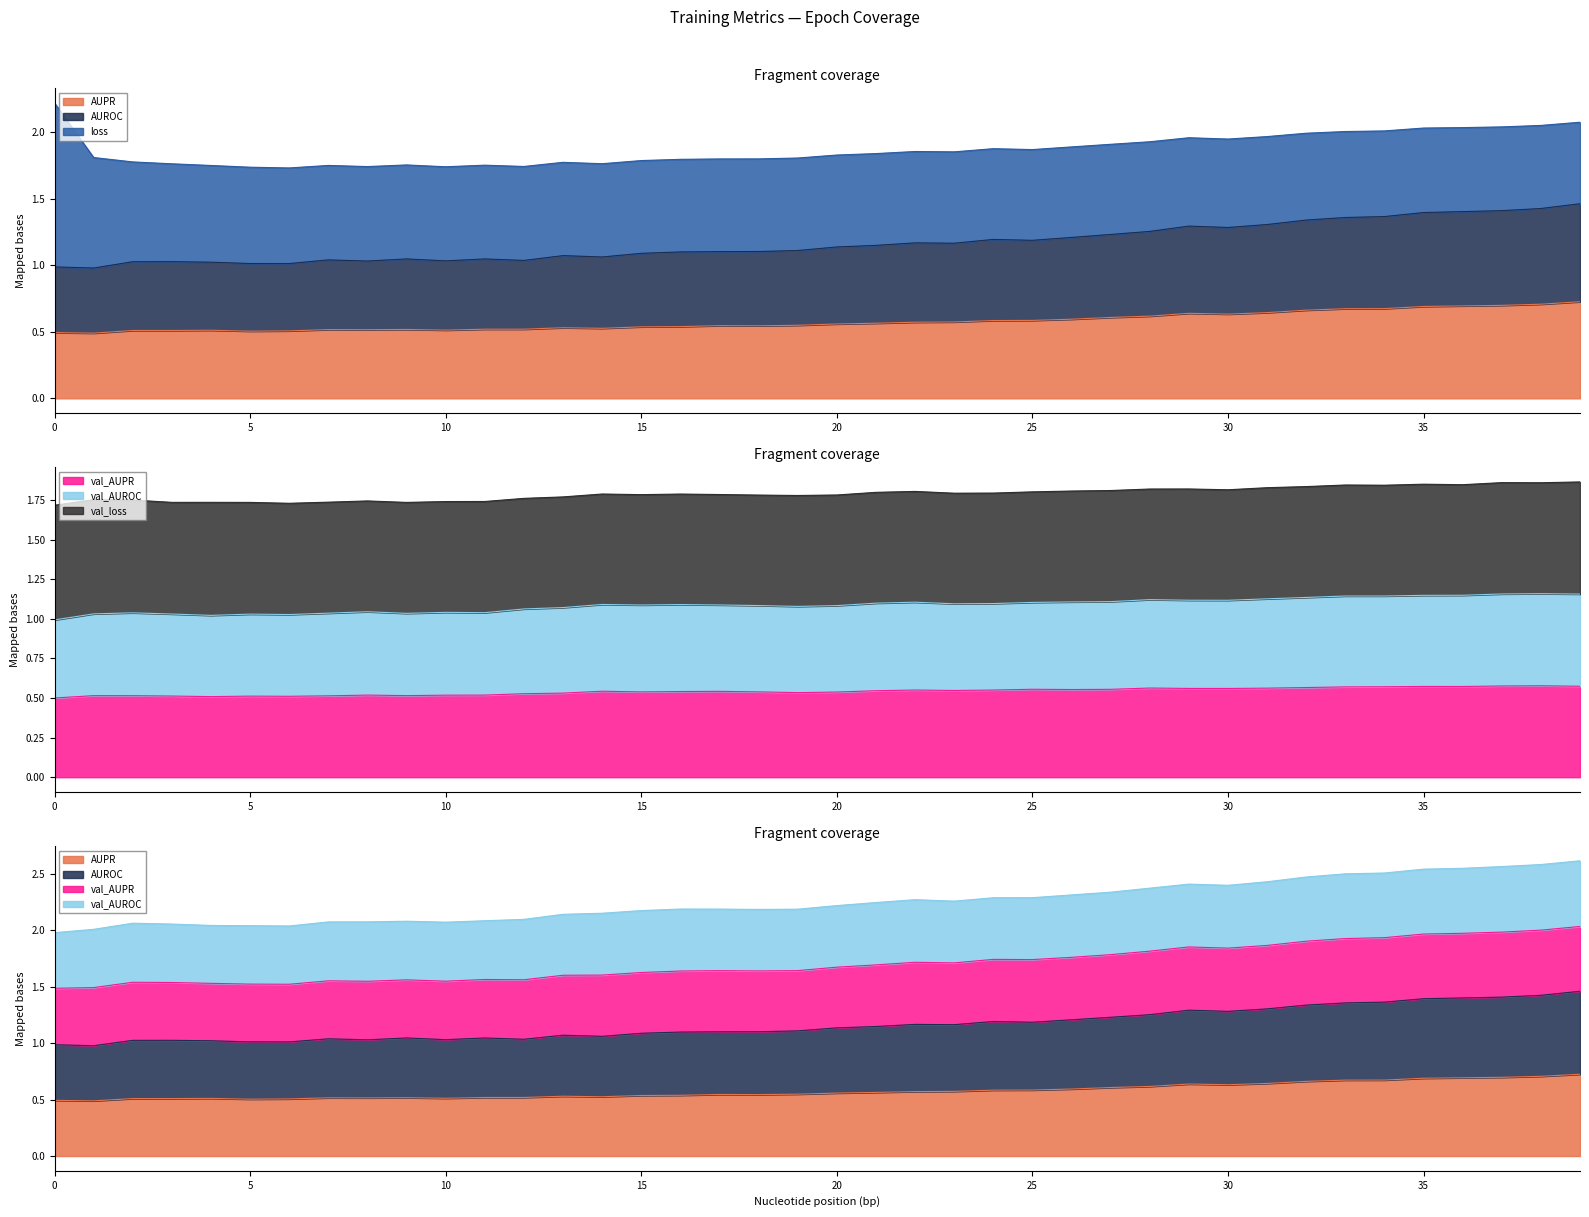

At which category is the sum across all series the highest?

39